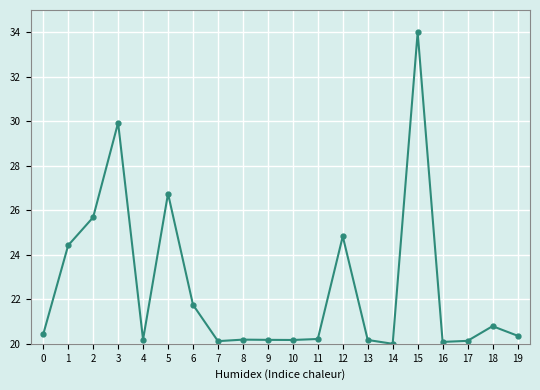

True or false: the data has more than 0 interior local peaks.

True